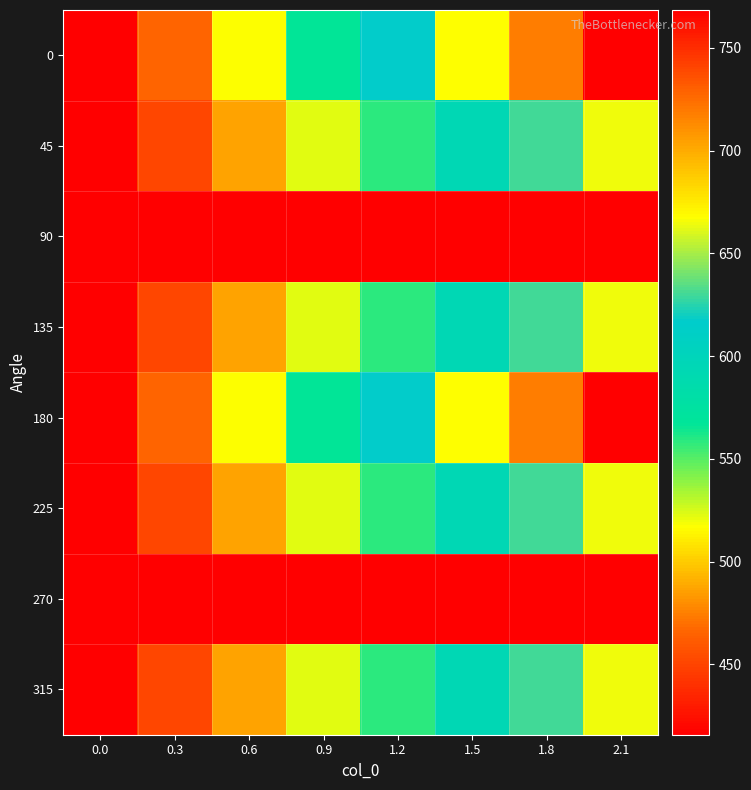

At which category does the chart reach its peak across all series?

2.1